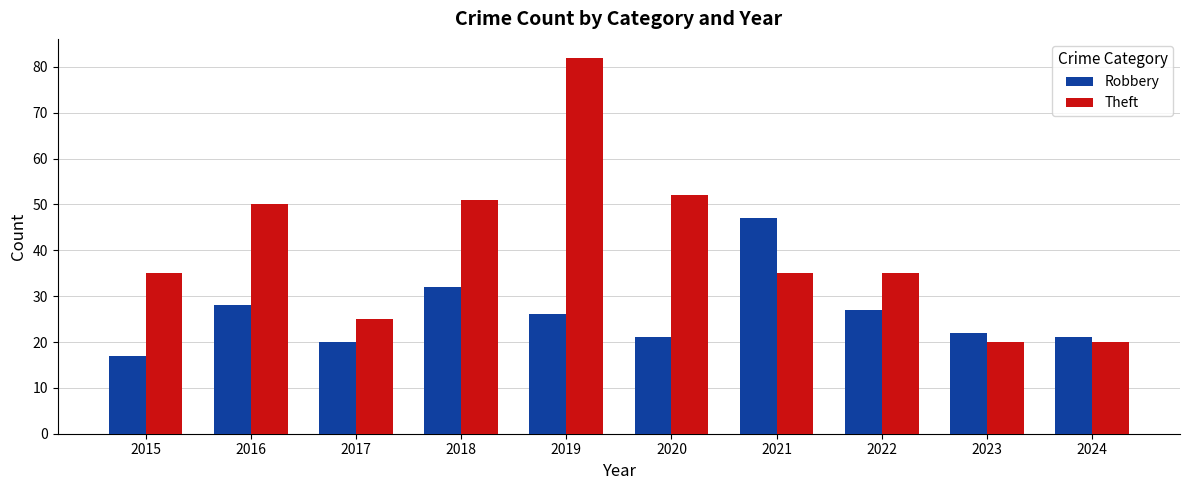

How many data points does each series have?

10